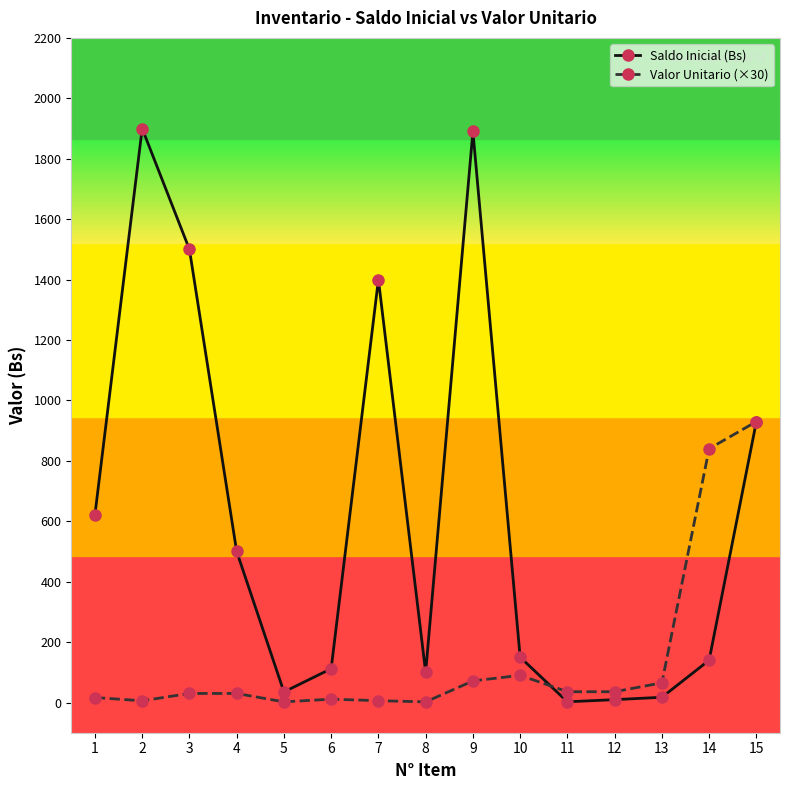

True or false: Saldo Inicial (Bs) has more than 0 points higher than both neighbors.

True